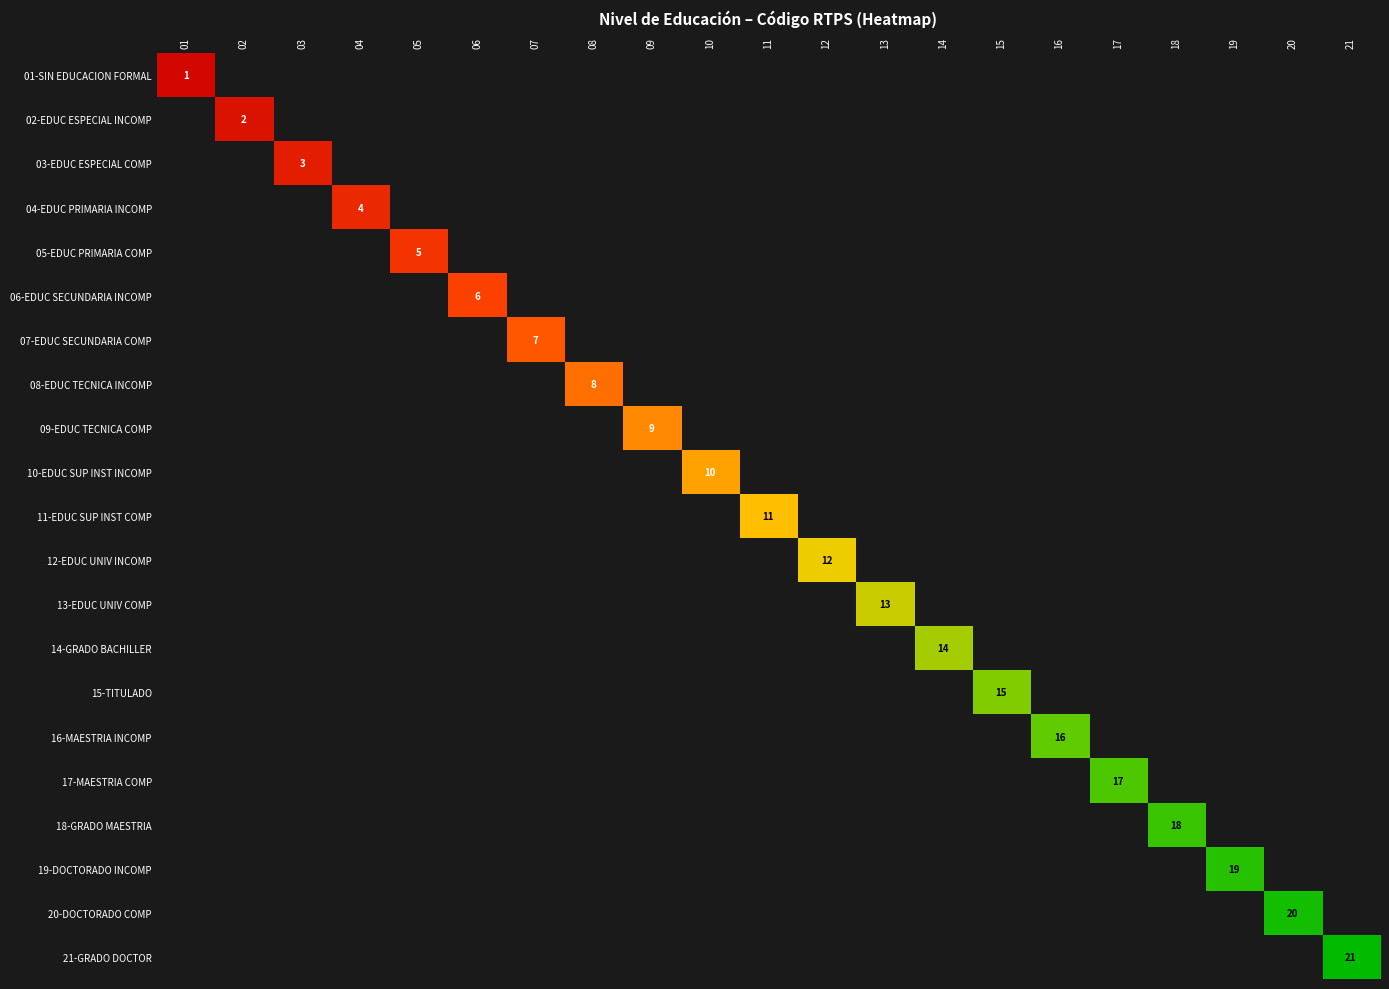

True or false: 09-EDUC TECNICA COMP has a value of 9 at 09.

True